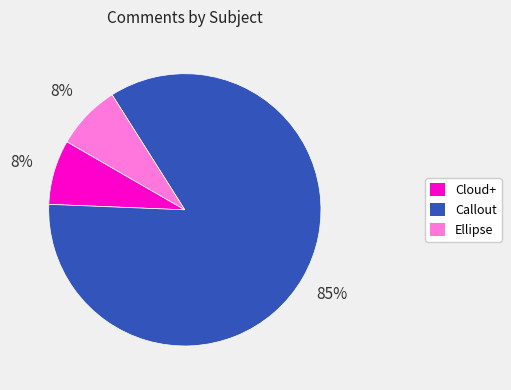

Does any single category account for the majority?

Yes